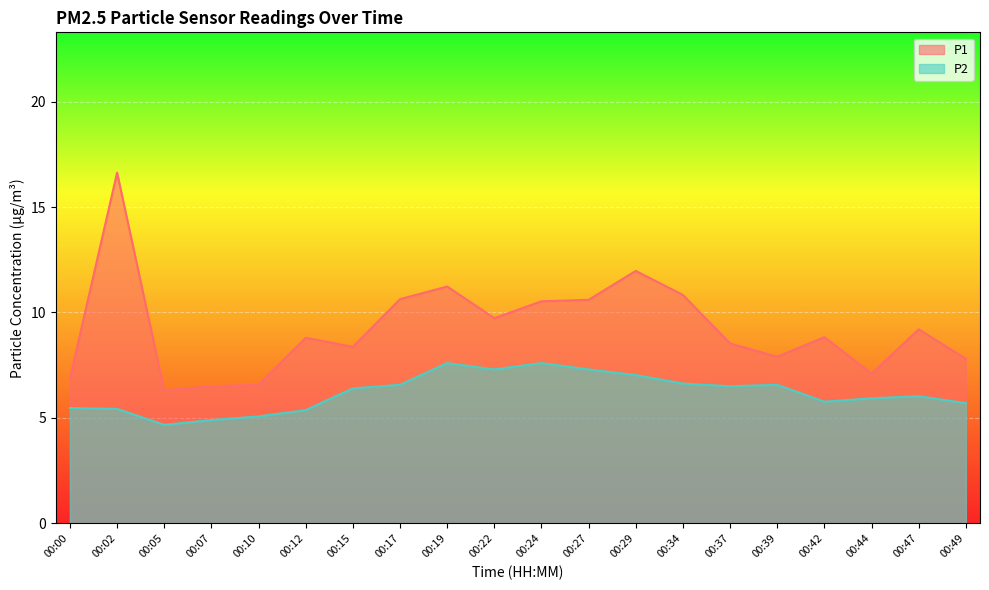

True or false: P2 and P1 cross at least once.

False